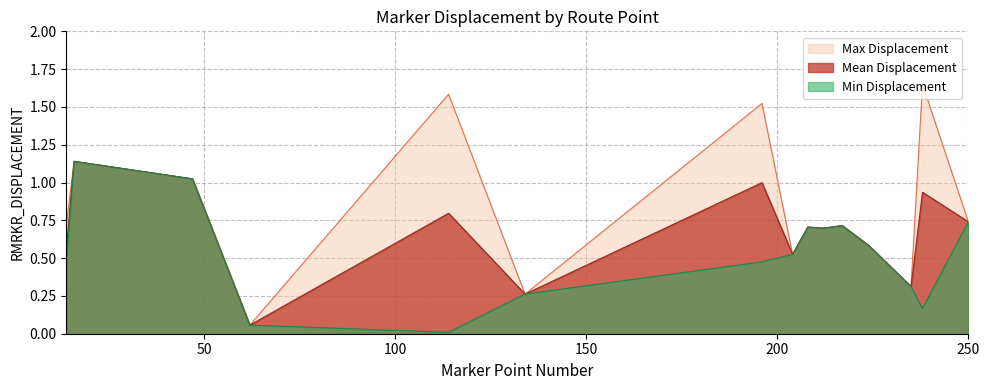

What are all the series names shown in the legend?

Max Displacement, Mean Displacement, Min Displacement